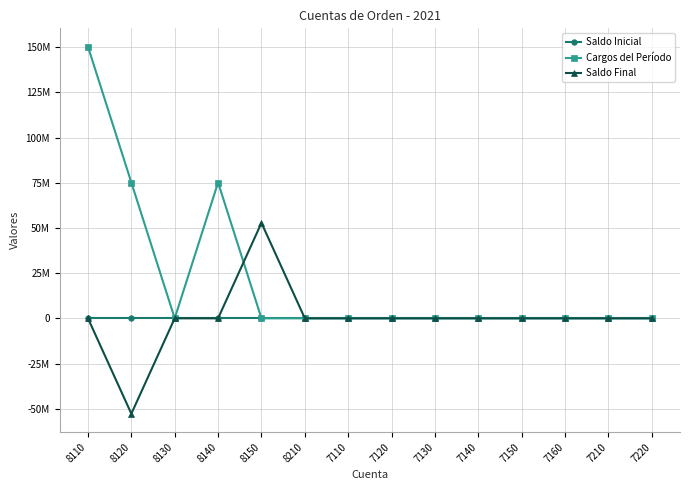

True or false: Saldo Inicial has more than 0 points higher than both neighbors.

False